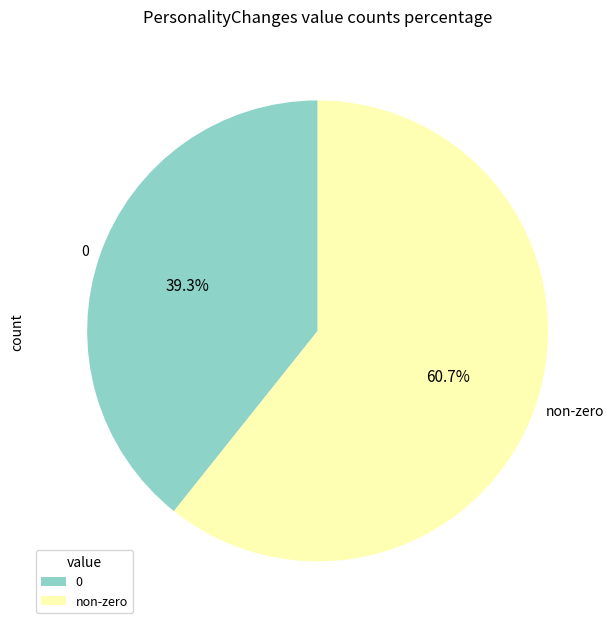

Rank the categories by value from highest to lowest.

non-zero, 0